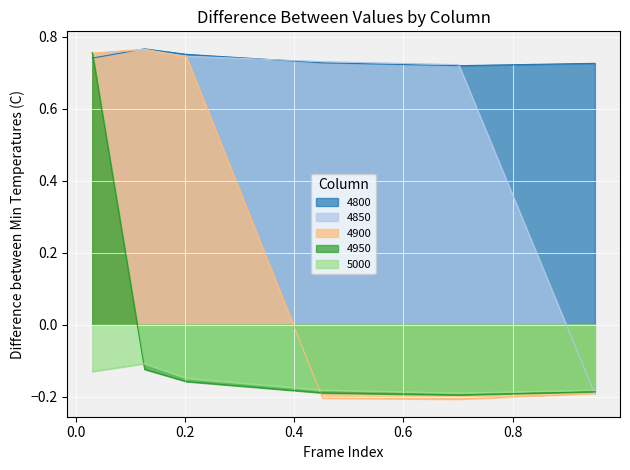

Count the number of data series in this chart.

5